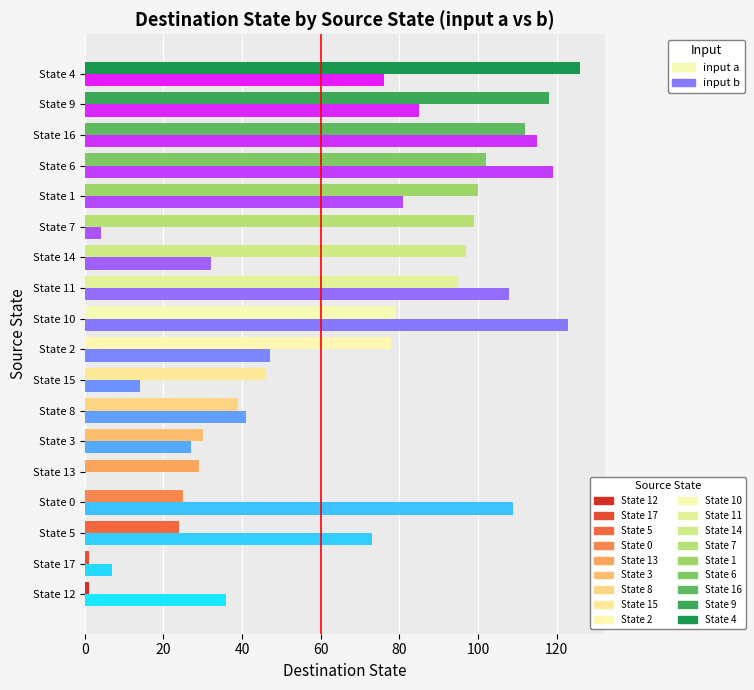

What is the sum of all input b values?

1097